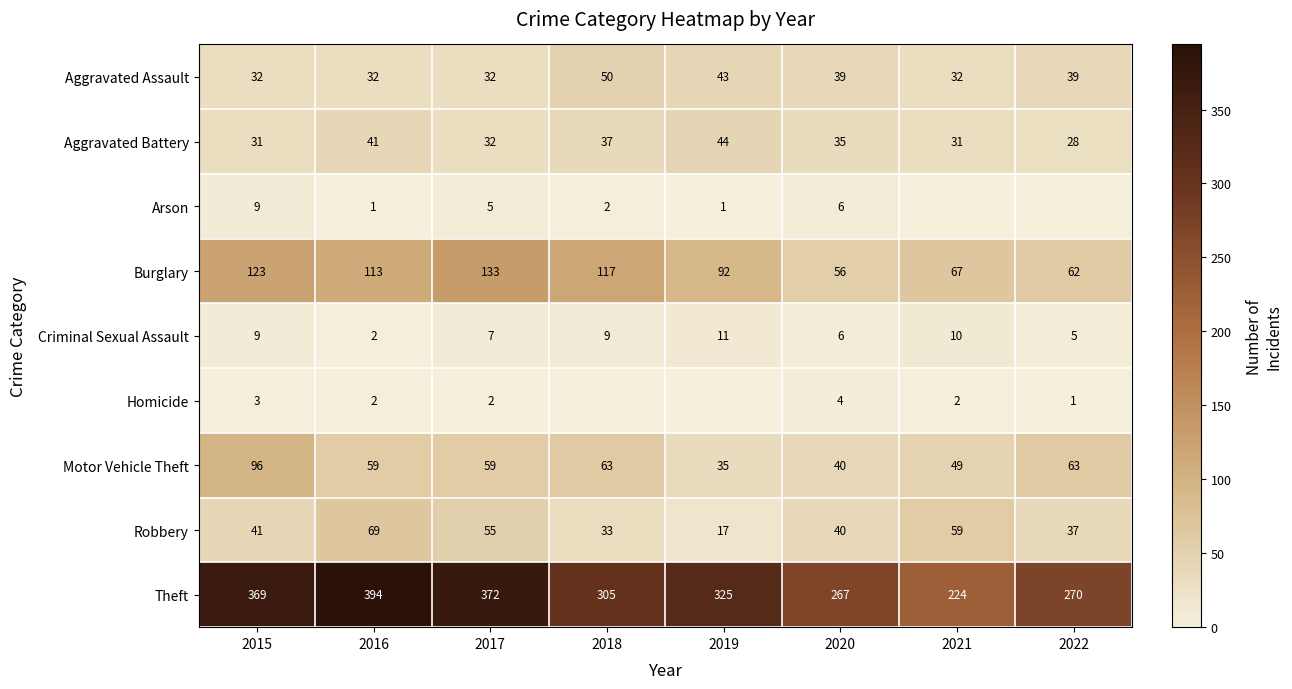

What value does the Criminal Sexual Assault series have at 2022?

5